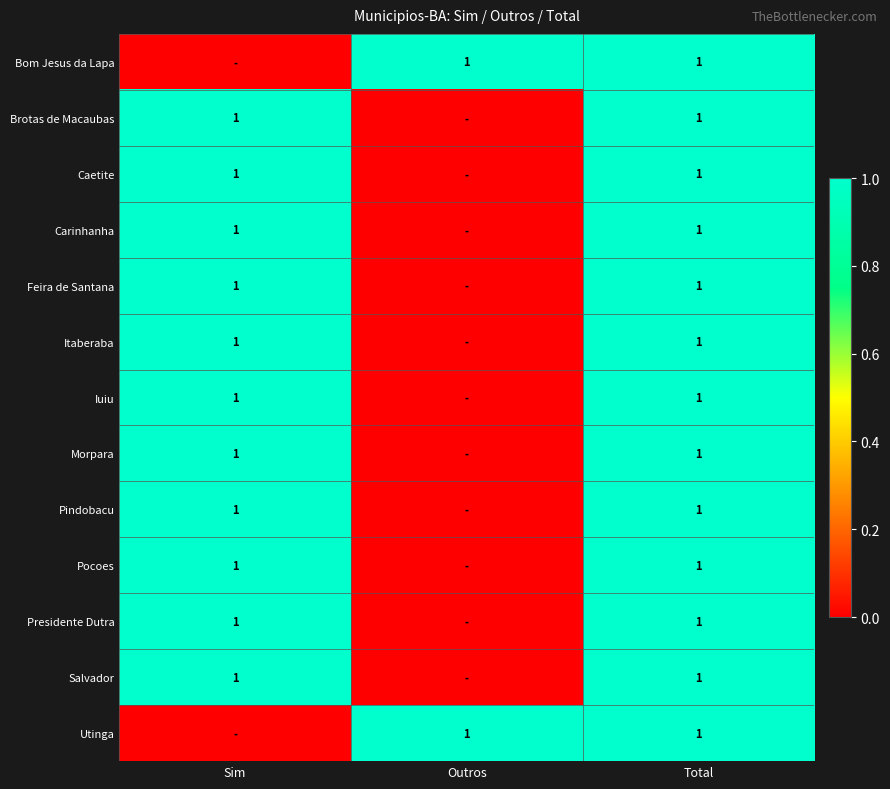

At which category is the sum across all series the highest?

Total